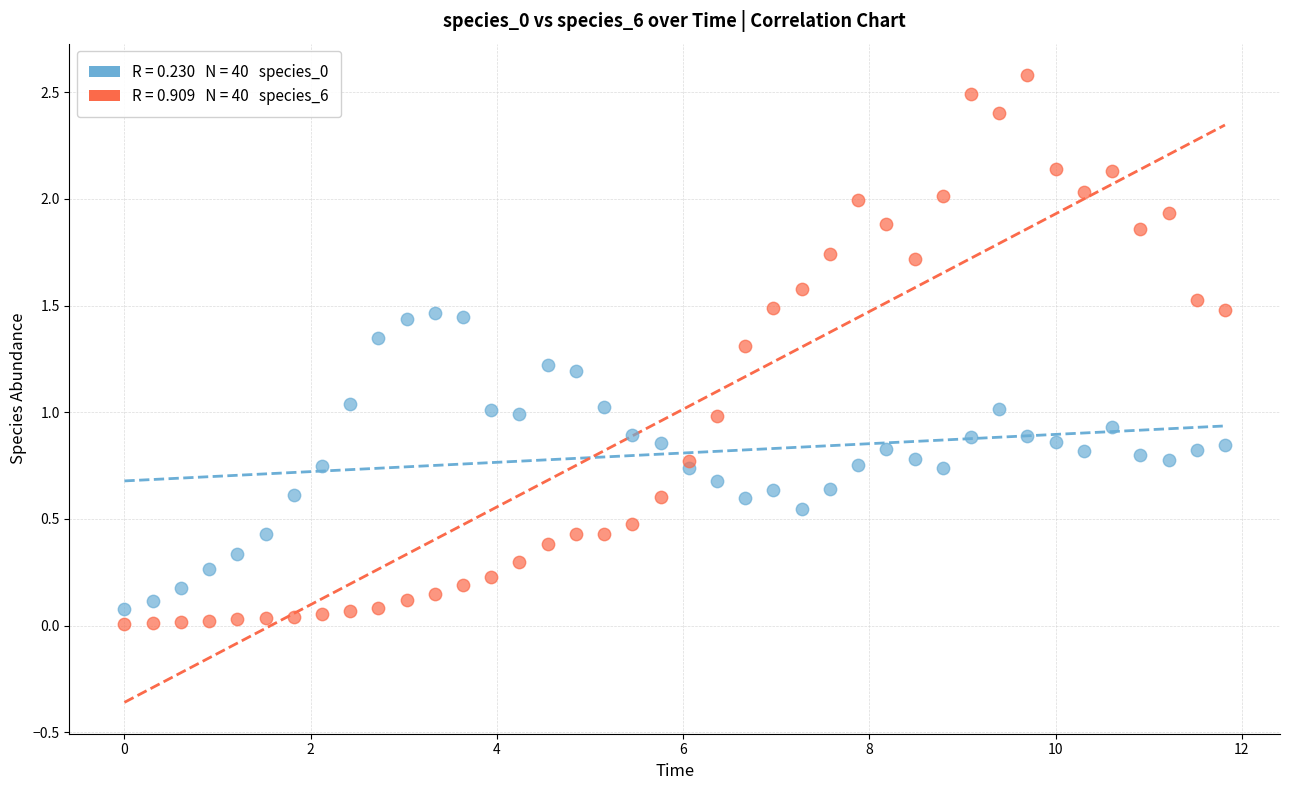

Across all data points, what is the range of Y values (max minus min)?

2.6